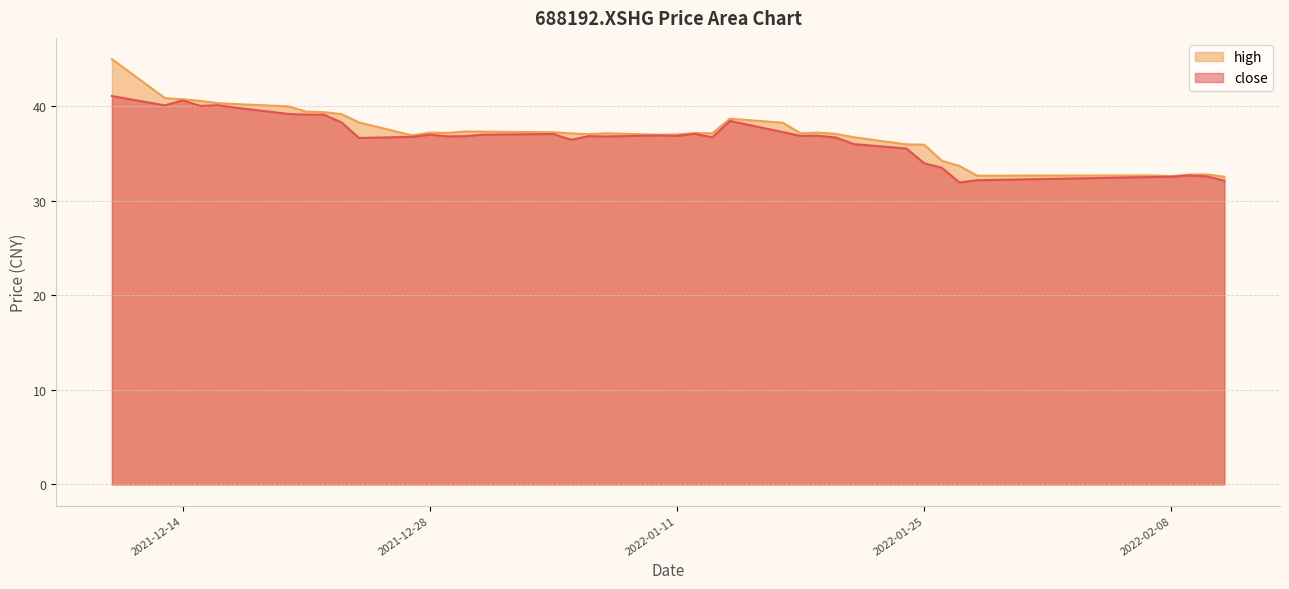

What is the total value across all series at 2022-01-27?

65.7